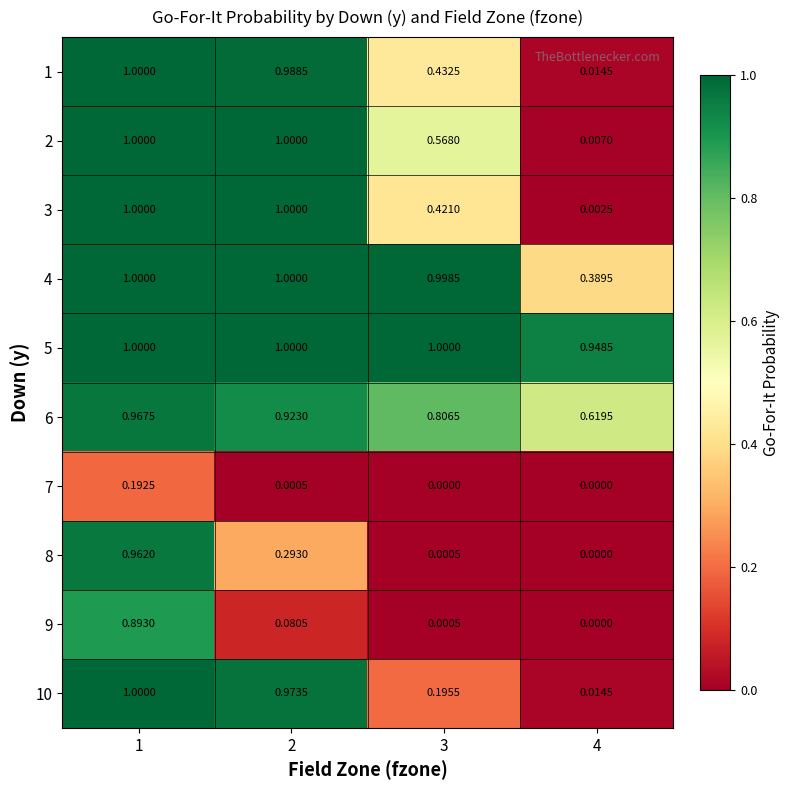

Is the value of 10 at 4 greater than the value of 1 at 1?

No